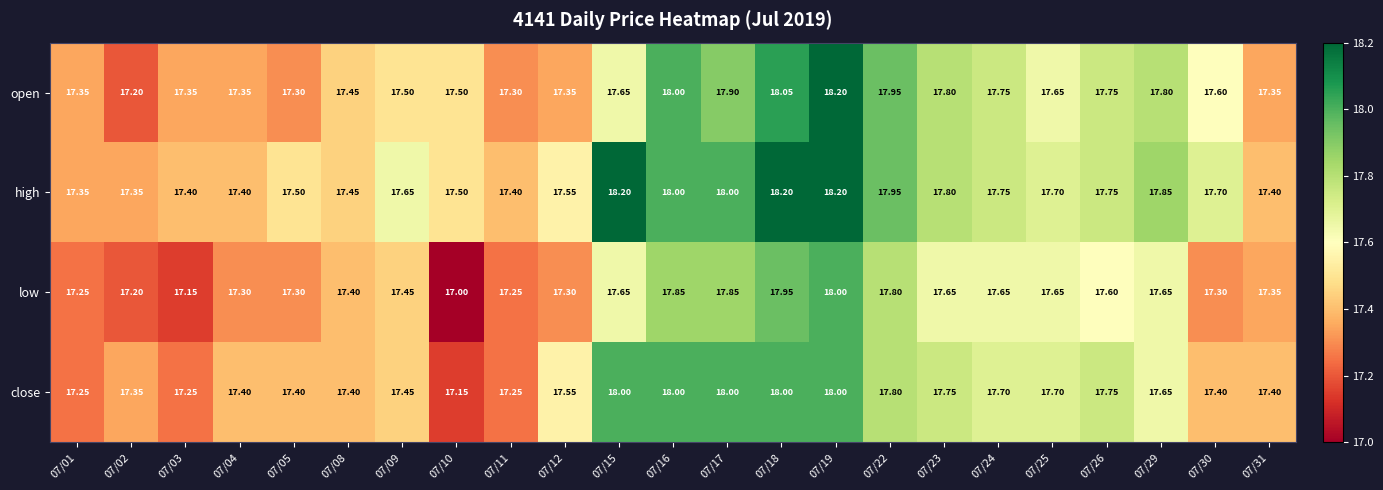

Is the value of low at 07/29 greater than the value of high at 07/05?

Yes